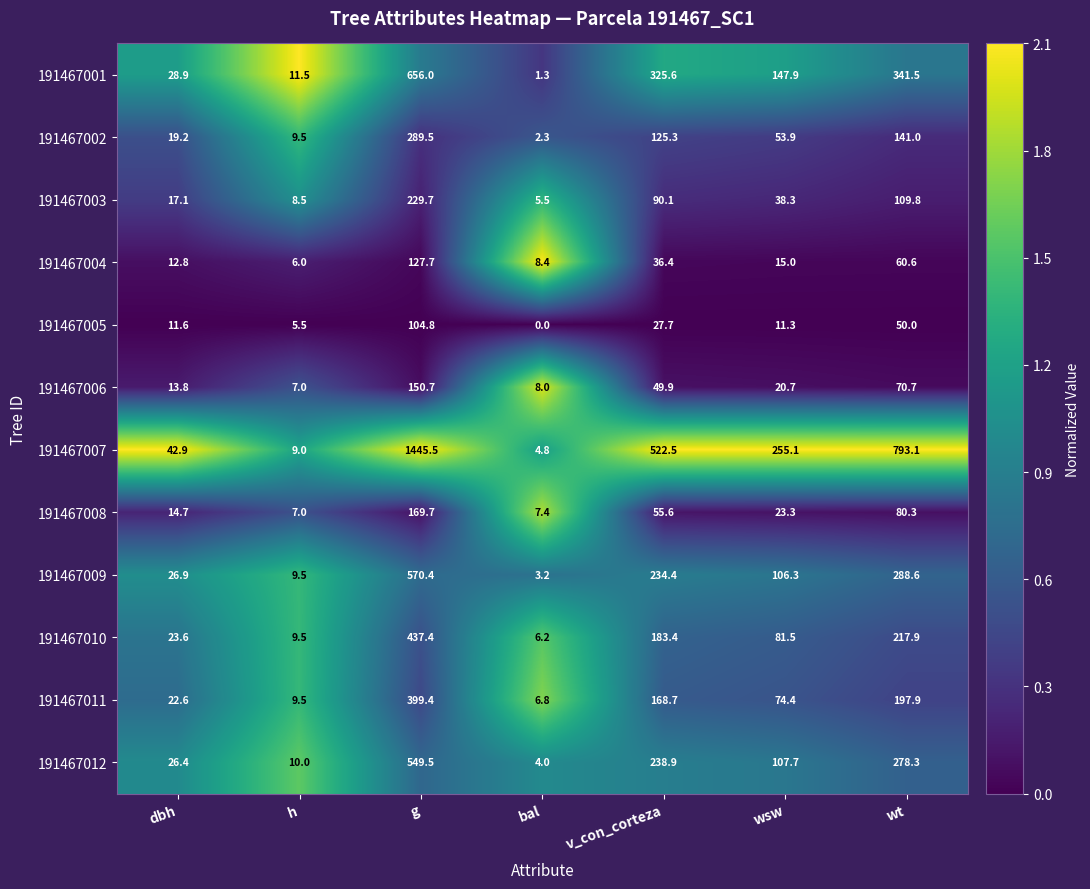

What value does the 191467002 series have at v_con_corteza?

125.3